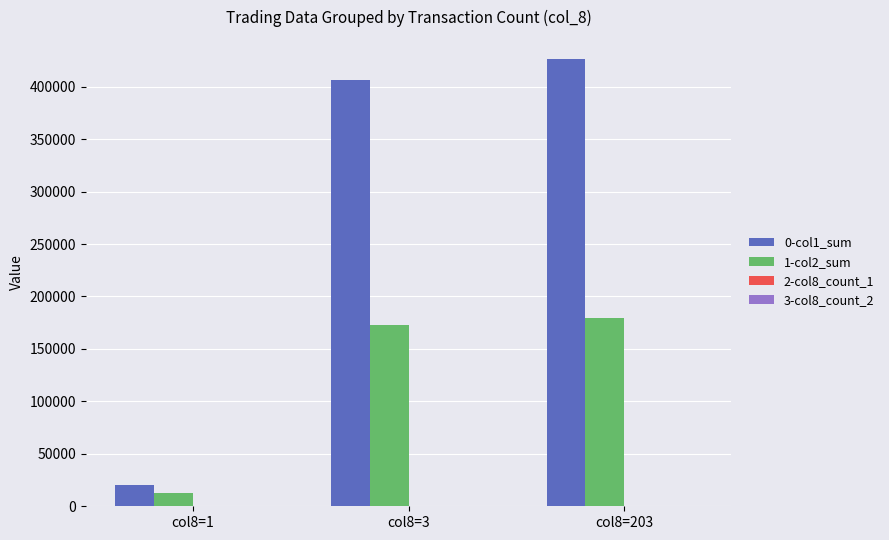

At which label is 0-col1_sum closest to 223000?

col8=3